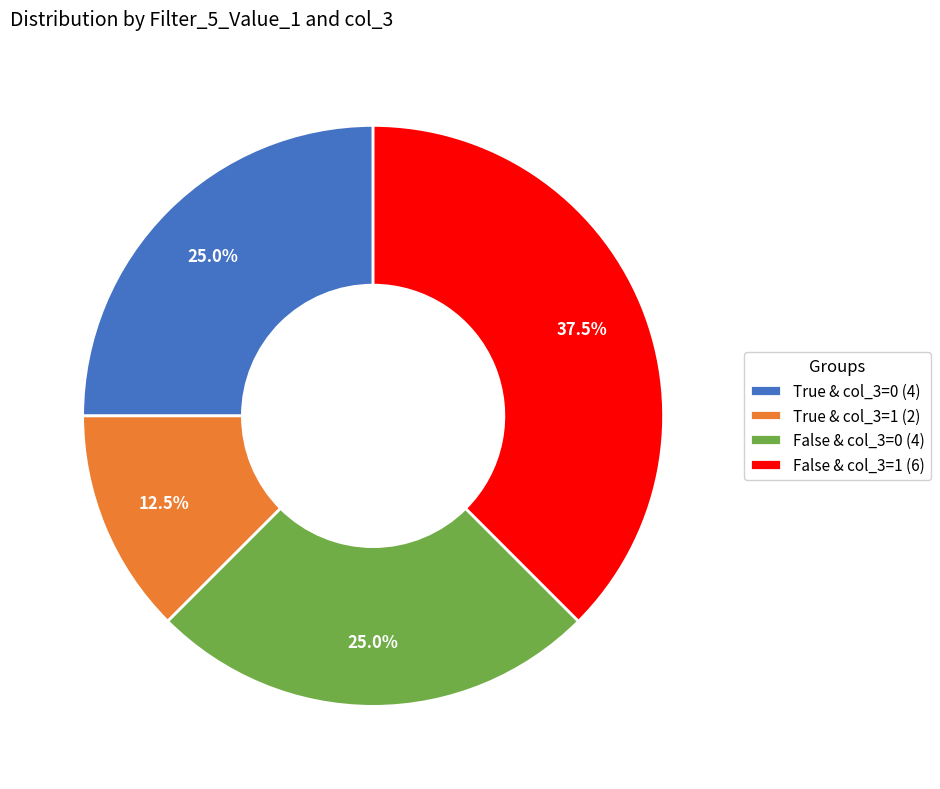

Which slice is the largest?

False & col_3=1 (6)